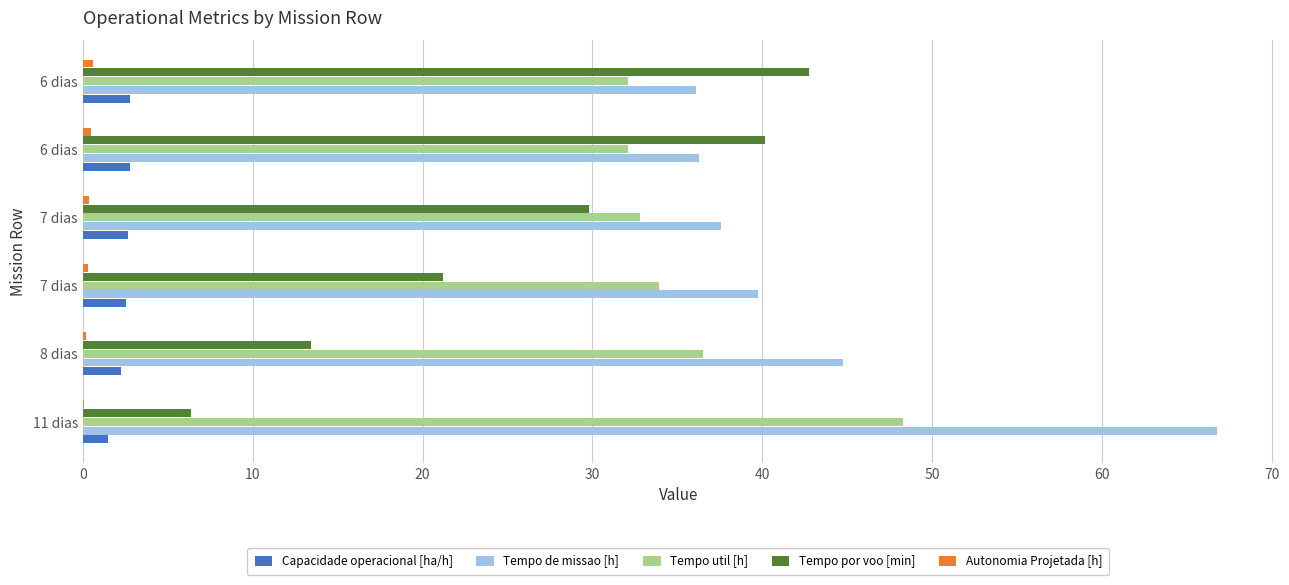

Count the number of data series in this chart.

5